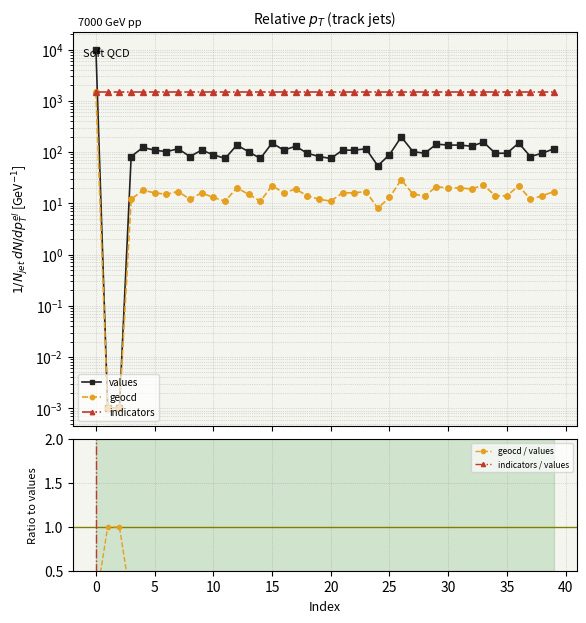

Where is indicators / values nearest to the value 729500?

24